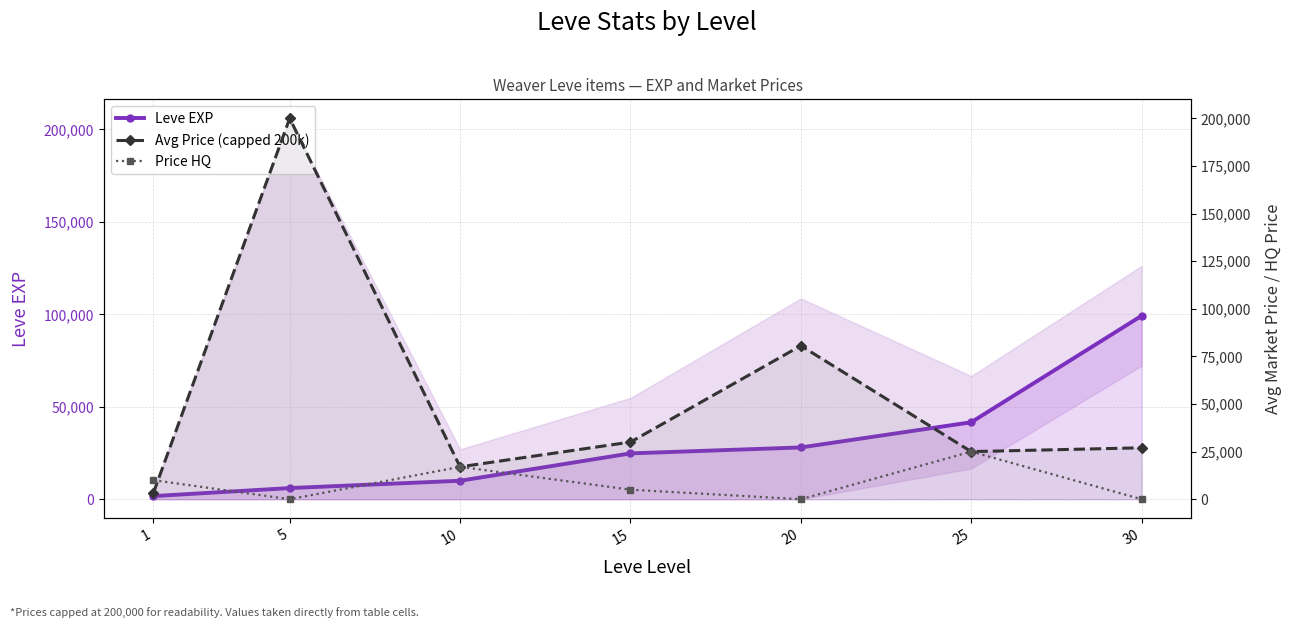

What is the sum of the Leve EXP values at 20 and 1?

29700